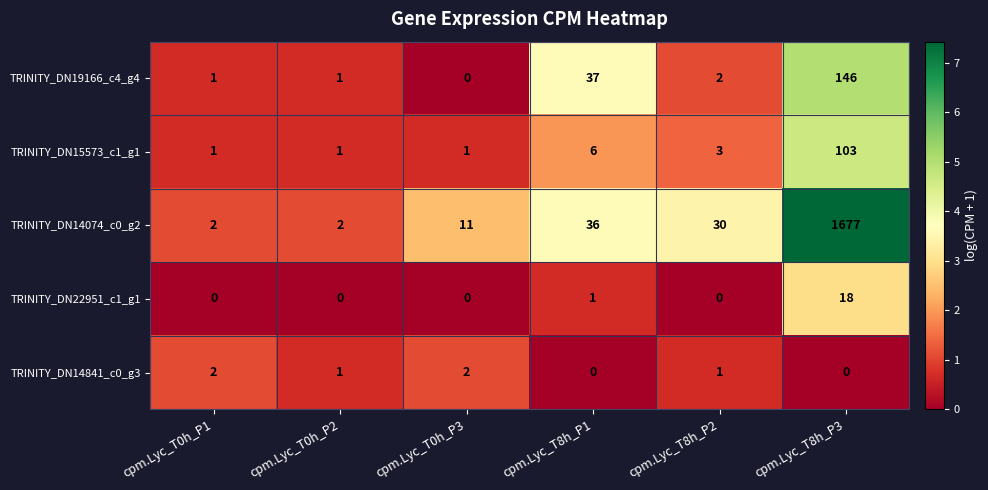

Is it true that TRINITY_DN22951_c1_g1 equals 0 at cpm.Lyc_T0h_P2?

True